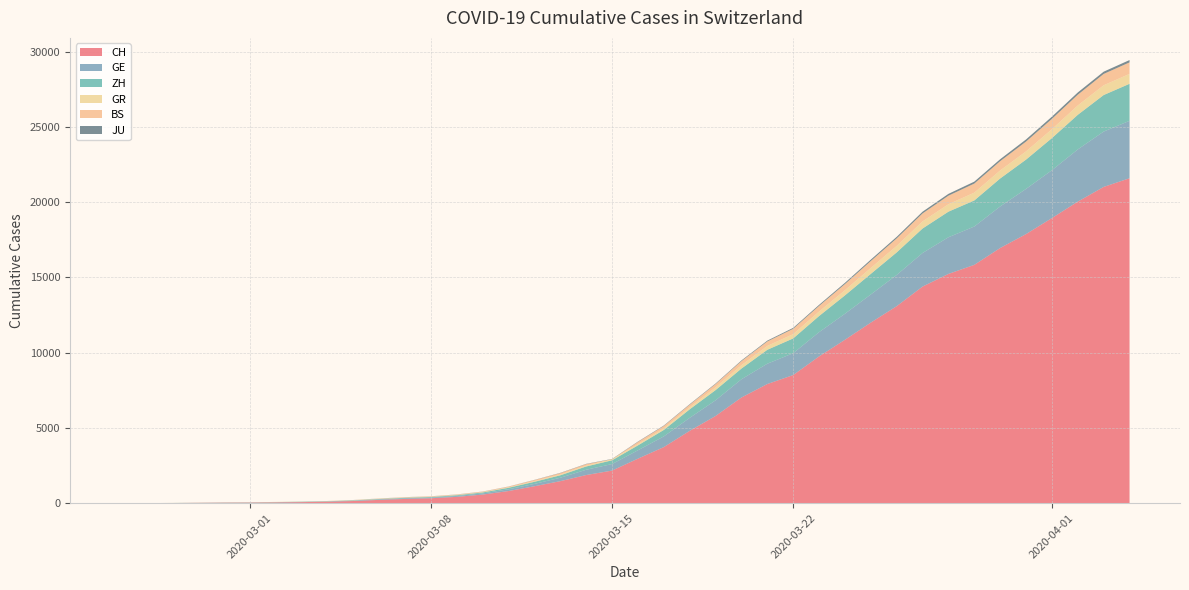

Reading right to left, list all the values displayed in this chart.

CH: 39=21593	38=21017	37=20040	36=18946	35=17882	34=16957	33=15837	32=15235	31=14394	30=13091	29=12000	28=10858	27=9752	26=8512	25=7918	24=7022	23=5794	22=4807	21=3727	20=2959	19=2165	18=1870	17=1463	16=1125	15=807	14=570	13=419	12=327	11=280	10=219	9=142	8=97	7=69	6=50	5=36	4=30	3=20	2=8	1=4	0=0
GE: 39=3816	38=3678	37=3469	36=3180	35=3003	34=2761	33=2547	32=2436	31=2231	30=2073	29=1870	28=1729	27=1611	26=1453	25=1350	24=1212	23=1041	22=863	21=710	20=556	19=435	18=351	17=227	16=155	15=114	14=80	13=60	12=45	11=43	10=30	9=20	8=16	7=14	6=11	5=10	4=9	3=5	2=1	1=1	0=0
ZH: 39=2461	38=2428	37=2300	36=2136	35=1947	34=1859	33=1733	32=1701	31=1627	30=1500	29=1368	28=1221	27=1073	26=984	25=925	24=711	23=679	22=568	21=429	20=326	19=250	18=218	17=163	16=140	15=101	14=62	13=49	12=40	11=34	10=29	9=23	8=15	7=13	6=10	5=7	4=6	3=2	2=2	1=0	0=0
GR: 39=657	38=649	37=622	36=592	35=547	34=535	33=519	32=495	31=474	30=433	29=393	28=343	27=300	26=284	25=258	24=226	23=182	22=128	21=101	20=84	19=71	18=56	17=53	16=43	15=31	14=22	13=18	12=18	11=17	10=16	9=14	8=12	7=9	6=9	5=6	4=6	3=6	2=2	1=2	0=0
BS: 39=767	38=754	37=714	36=687	35=653	34=617	33=605	32=569	31=530	30=501	29=462	28=410	27=374	26=356	25=297	24=270	23=220	22=181	21=164	20=143	19=0	18=100	17=92	16=73	15=49	14=33	13=28	12=24	11=21	10=15	9=8	8=3	7=3	6=1	5=1	4=1	3=1	2=1	1=0	0=0
JU: 39=154	38=149	37=149	36=145	35=140	34=128	33=127	32=119	31=114	30=100	29=92	28=82	27=69	26=61	25=54	24=44	23=36	22=32	21=29	20=25	19=19	18=18	17=17	16=12	15=7	14=7	13=7	12=5	11=5	10=4	9=4	8=2	7=2	6=1	5=1	4=1	3=1	2=1	1=0	0=0